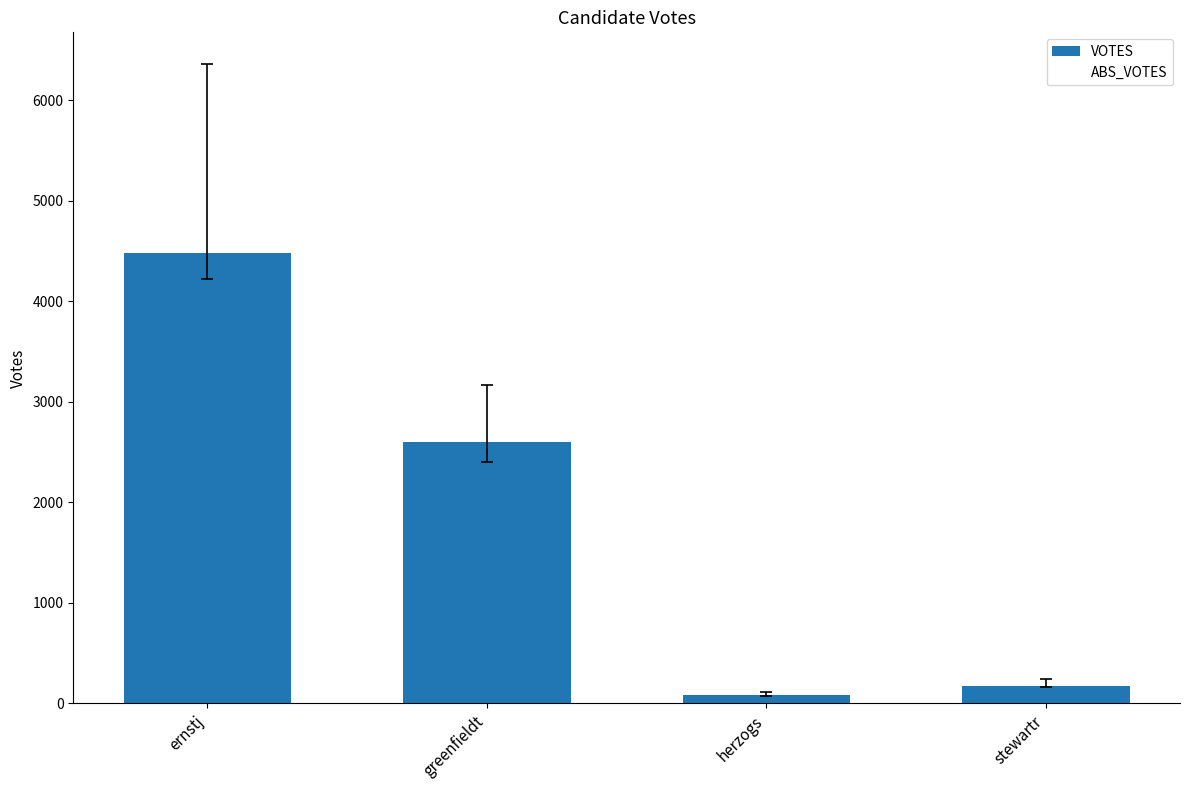

How many bars are there in total?

4